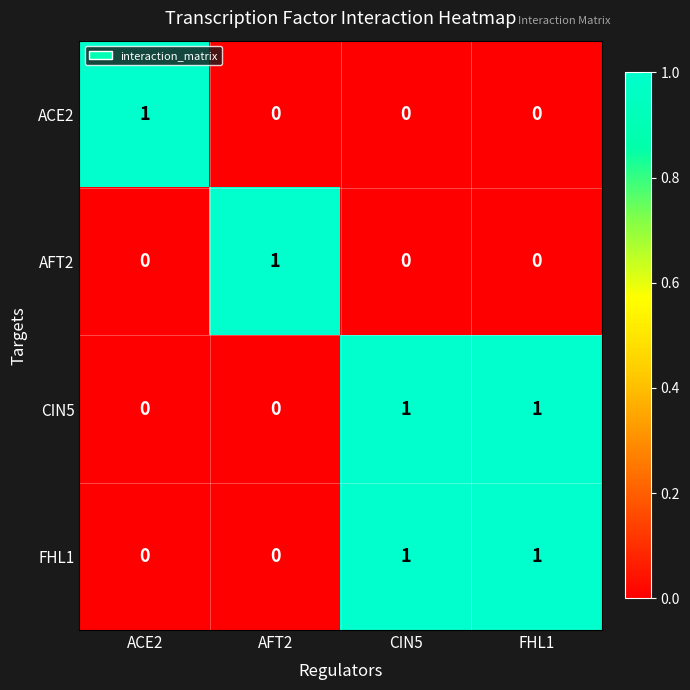

Is the value of FHL1 at CIN5 greater than the value of CIN5 at AFT2?

Yes